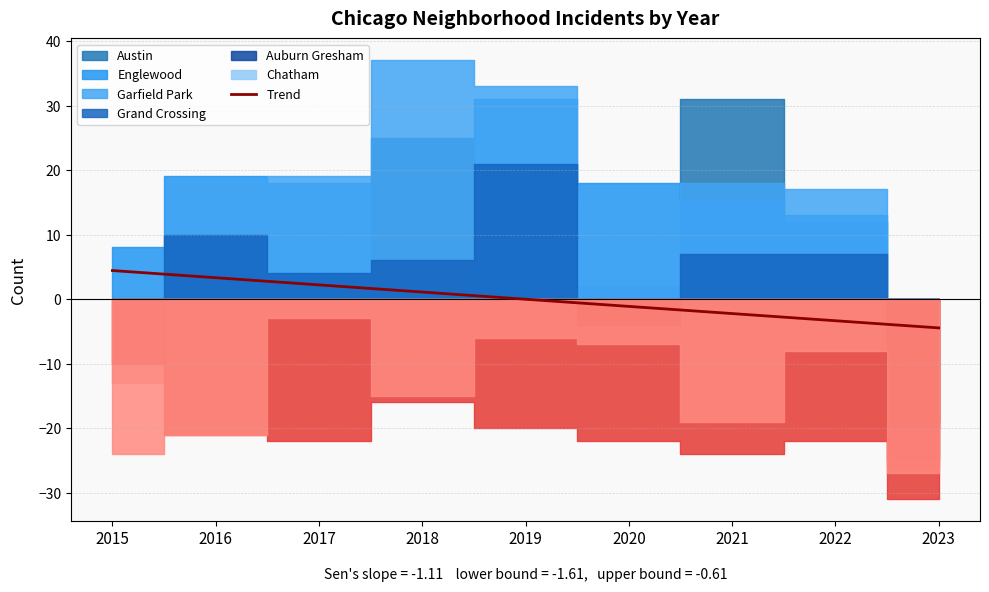

Rank the categories by value from lowest to highest.

2023, 2022, 2021, 2020, 2019, 2018, 2017, 2016, 2015